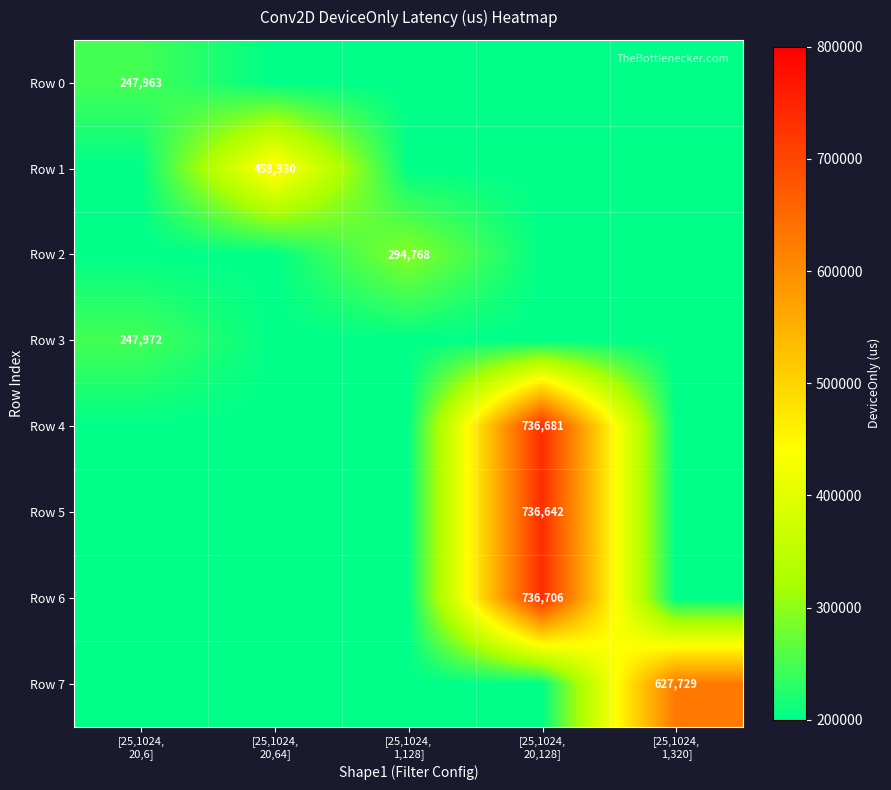

What is the sum of all Row 7 values?

1427728.7